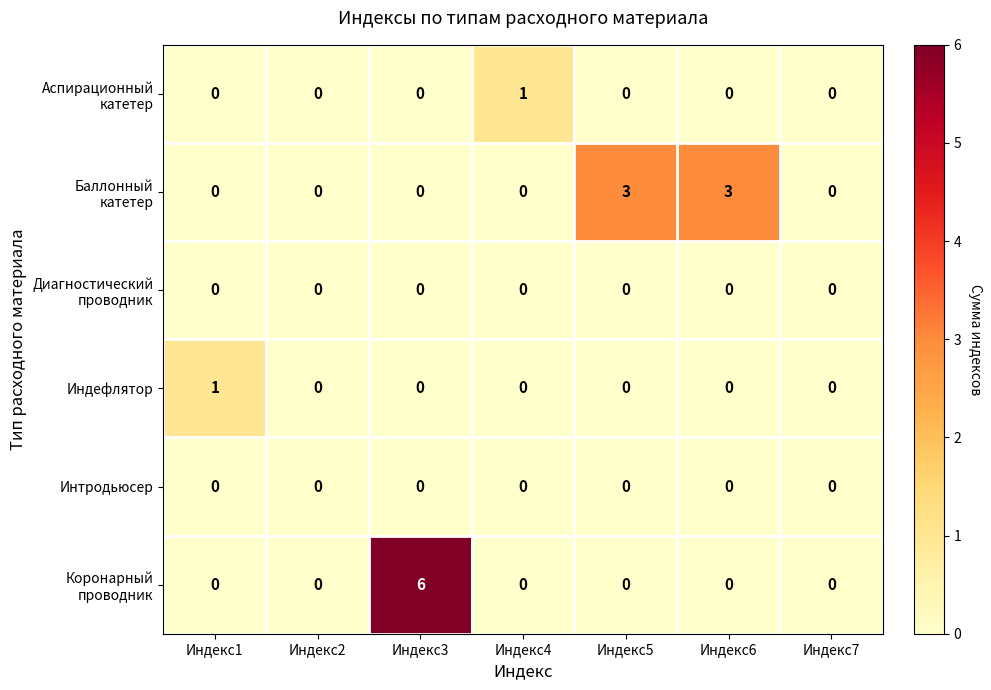

What is the total value across all series at Индекс3?

6